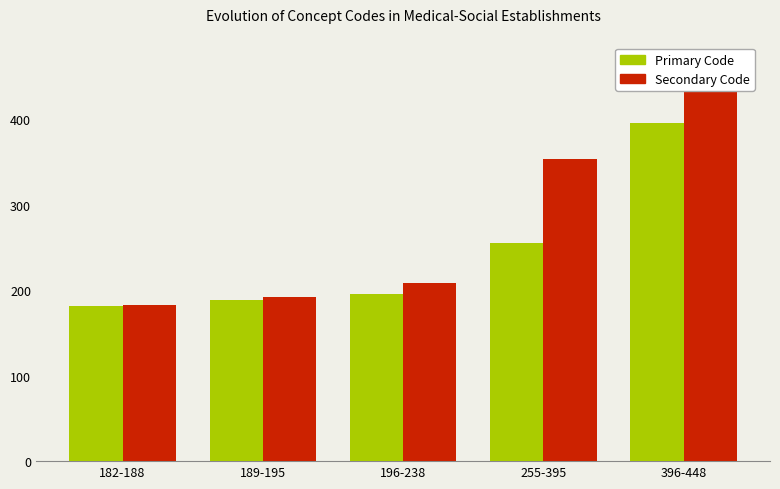

Which series has the largest range (max minus min)?

Secondary Code